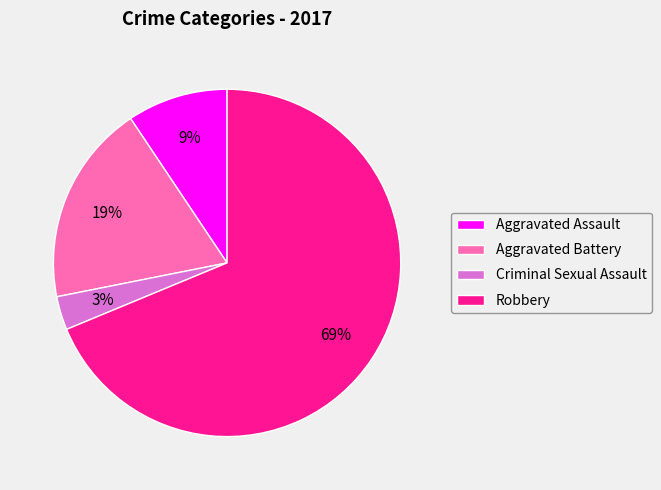

True or false: Robbery accounts for 69% of the total.

True